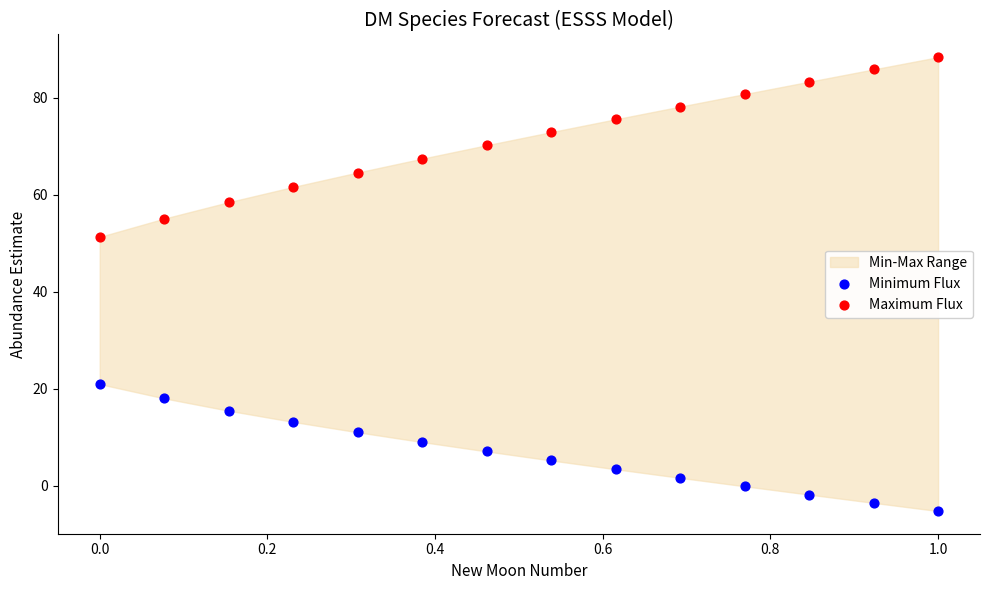

Which series contains the lowest Y value?

Minimum Flux